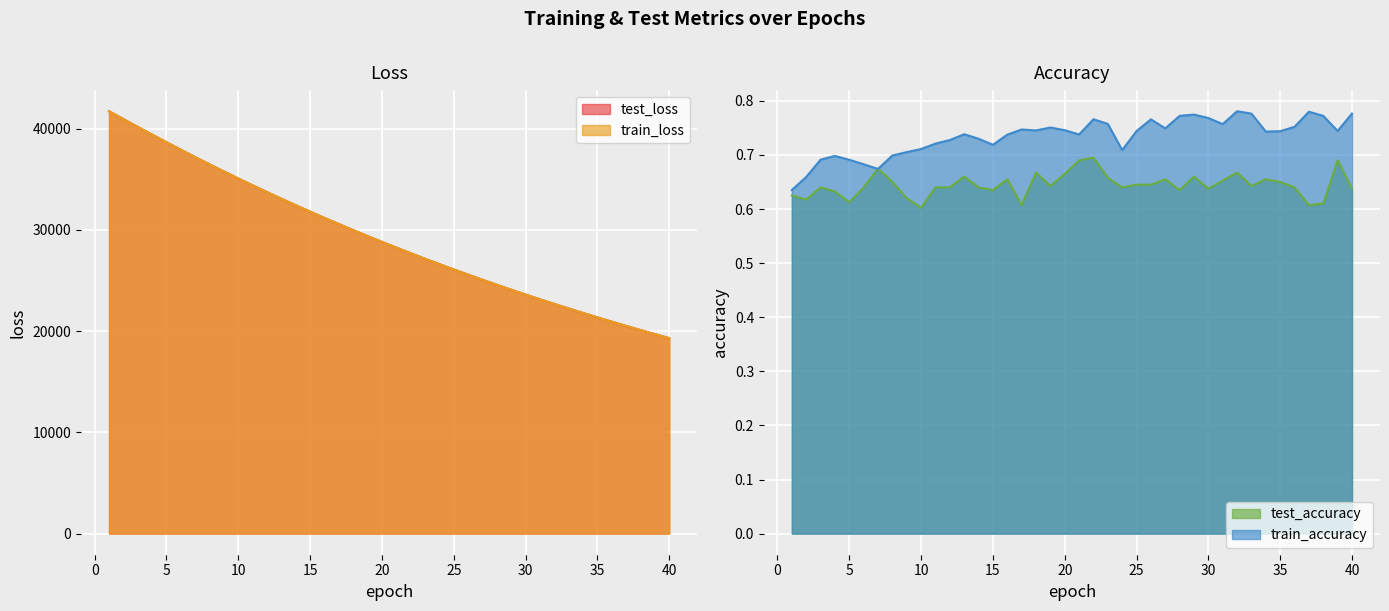

Is it true that test_loss equals 12223.9 at 36?

False